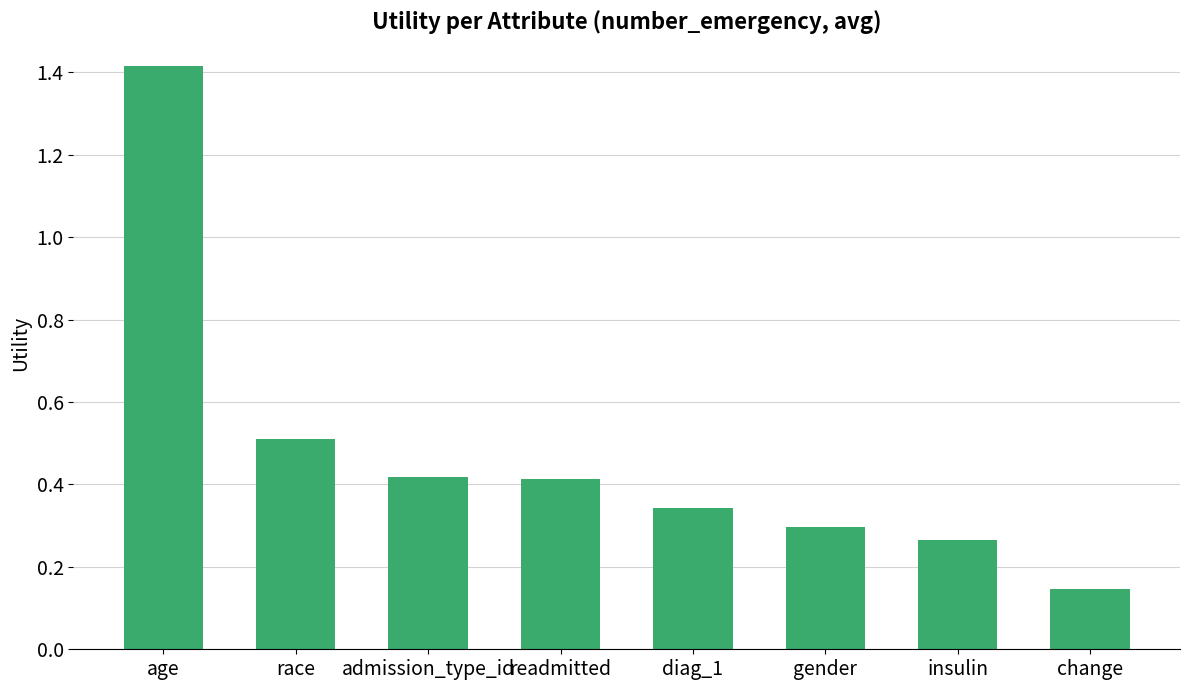

How many values are between 0 and 1?

7